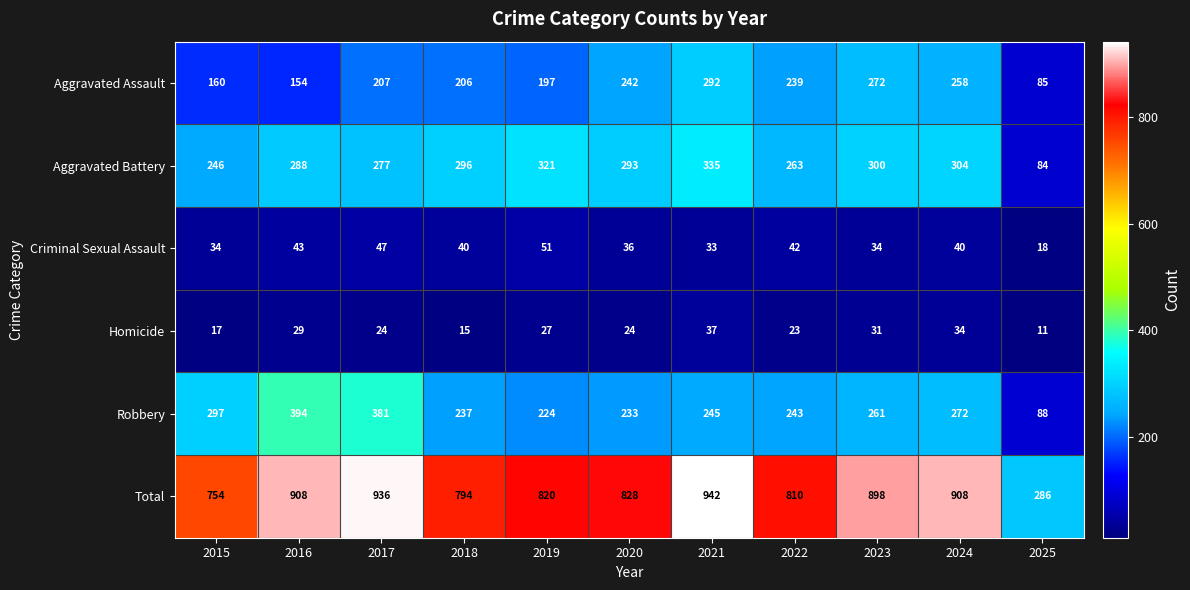

What is the approximate value of Aggravated Battery at 2023, to the nearest 50?

300